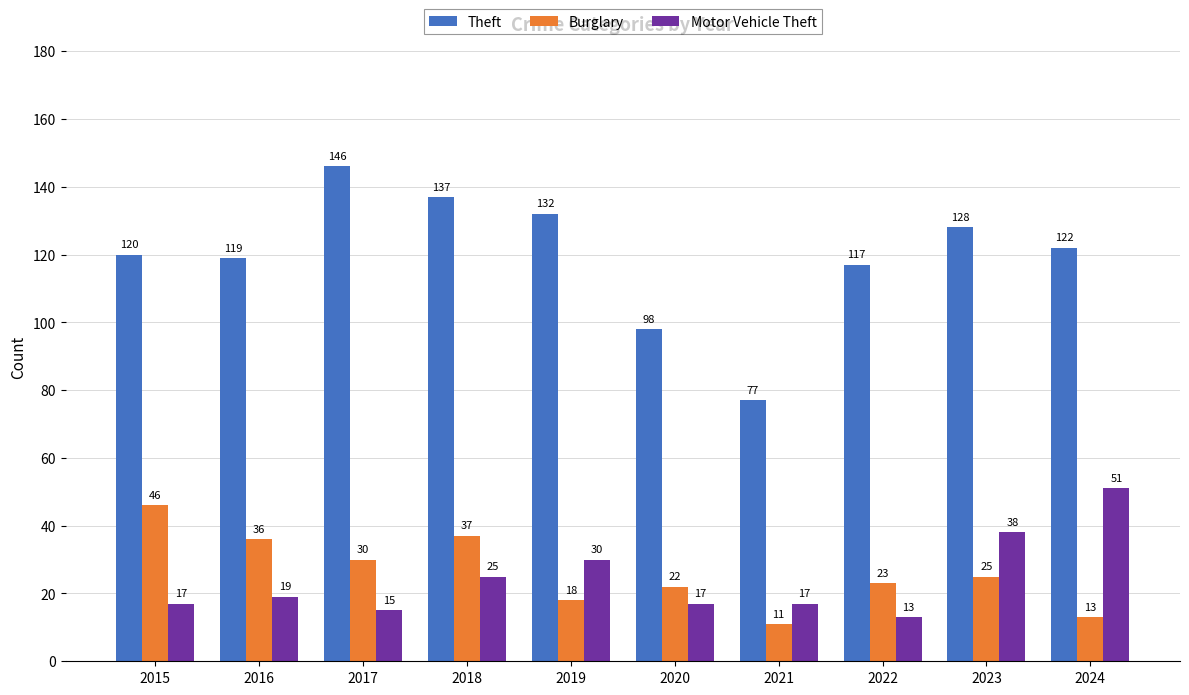

How many values in the Motor Vehicle Theft series are below 19?

5